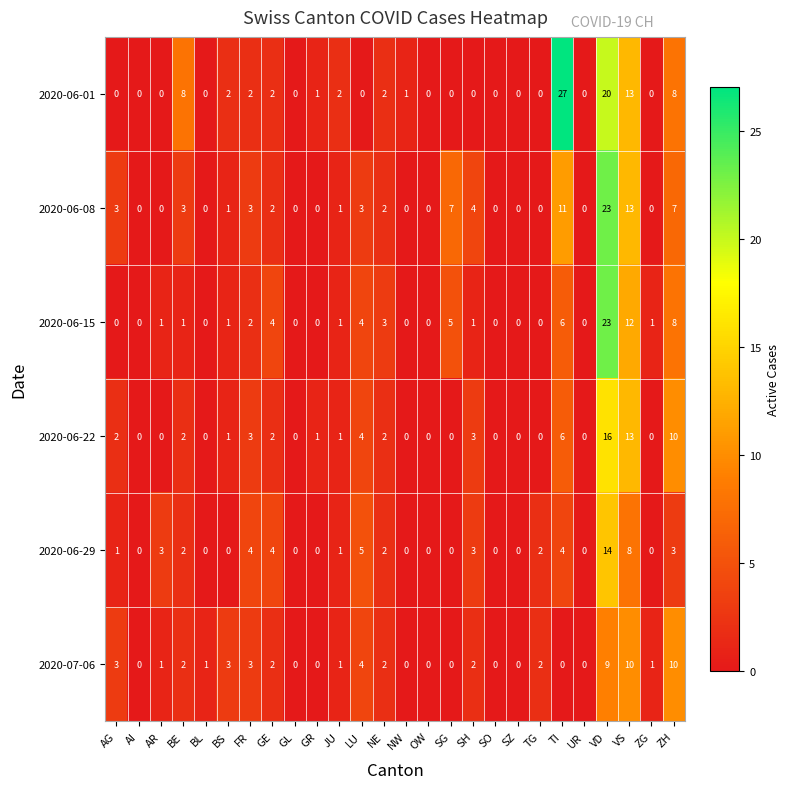

At which label does 2020-06-08 reach its peak?

VD